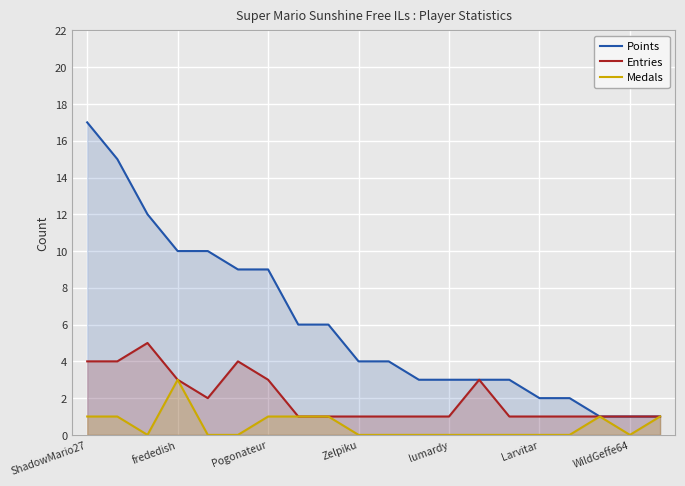

What is the lowest value of the Entries series?

1